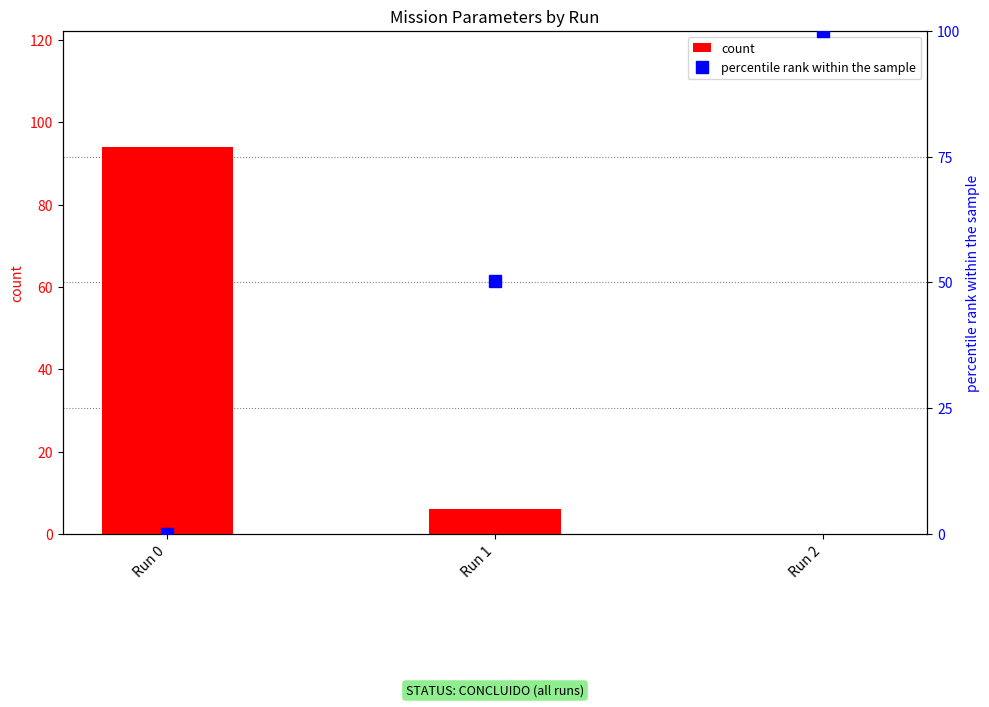

What is the approximate value of count at Run 1?

6